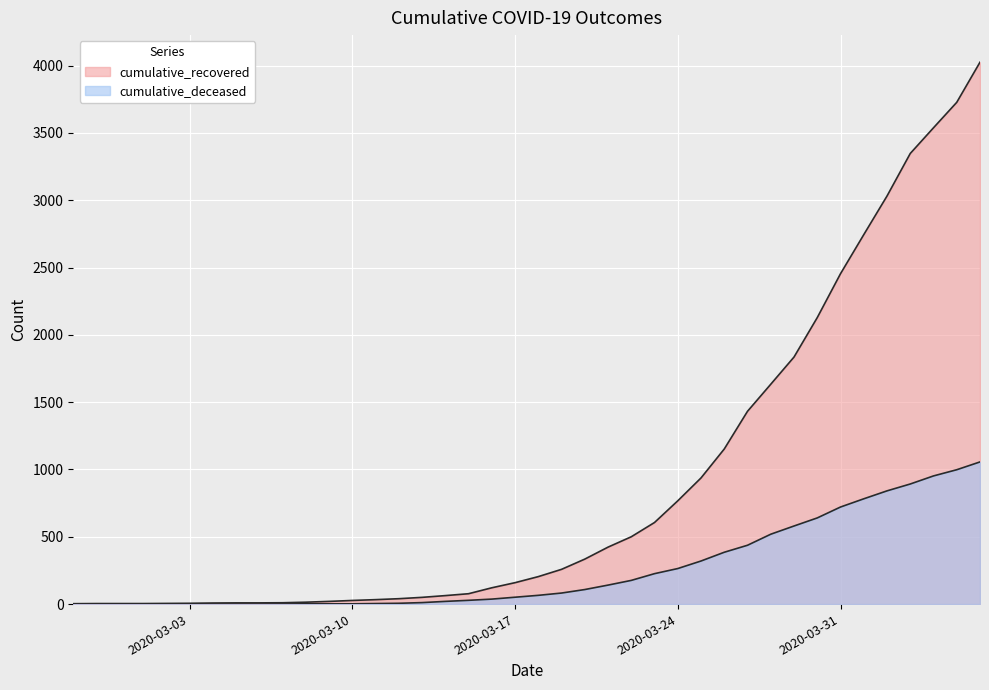

True or false: cumulative_deceased and cumulative_recovered intersect in this chart.

False